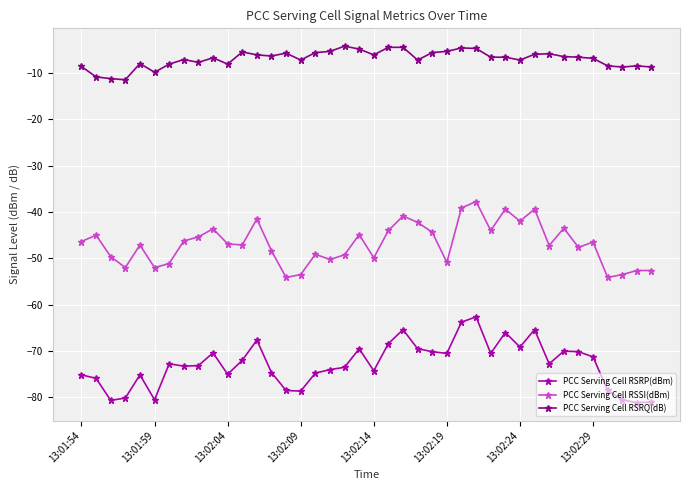

What is the greatest value displayed?

-4.2